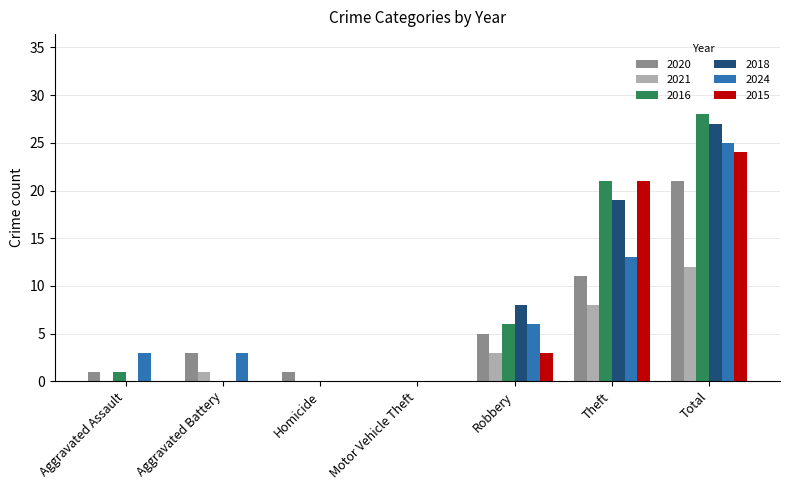

Reading right to left, list all the values displayed in this chart.

2020: Total=21	Theft=11	Robbery=5	Motor Vehicle Theft=0	Homicide=1	Aggravated Battery=3	Aggravated Assault=1
2021: Total=12	Theft=8	Robbery=3	Motor Vehicle Theft=0	Homicide=0	Aggravated Battery=1	Aggravated Assault=0
2016: Total=28	Theft=21	Robbery=6	Motor Vehicle Theft=0	Homicide=0	Aggravated Battery=0	Aggravated Assault=1
2018: Total=27	Theft=19	Robbery=8	Motor Vehicle Theft=0	Homicide=0	Aggravated Battery=0	Aggravated Assault=0
2024: Total=25	Theft=13	Robbery=6	Motor Vehicle Theft=0	Homicide=0	Aggravated Battery=3	Aggravated Assault=3
2015: Total=24	Theft=21	Robbery=3	Motor Vehicle Theft=0	Homicide=0	Aggravated Battery=0	Aggravated Assault=0